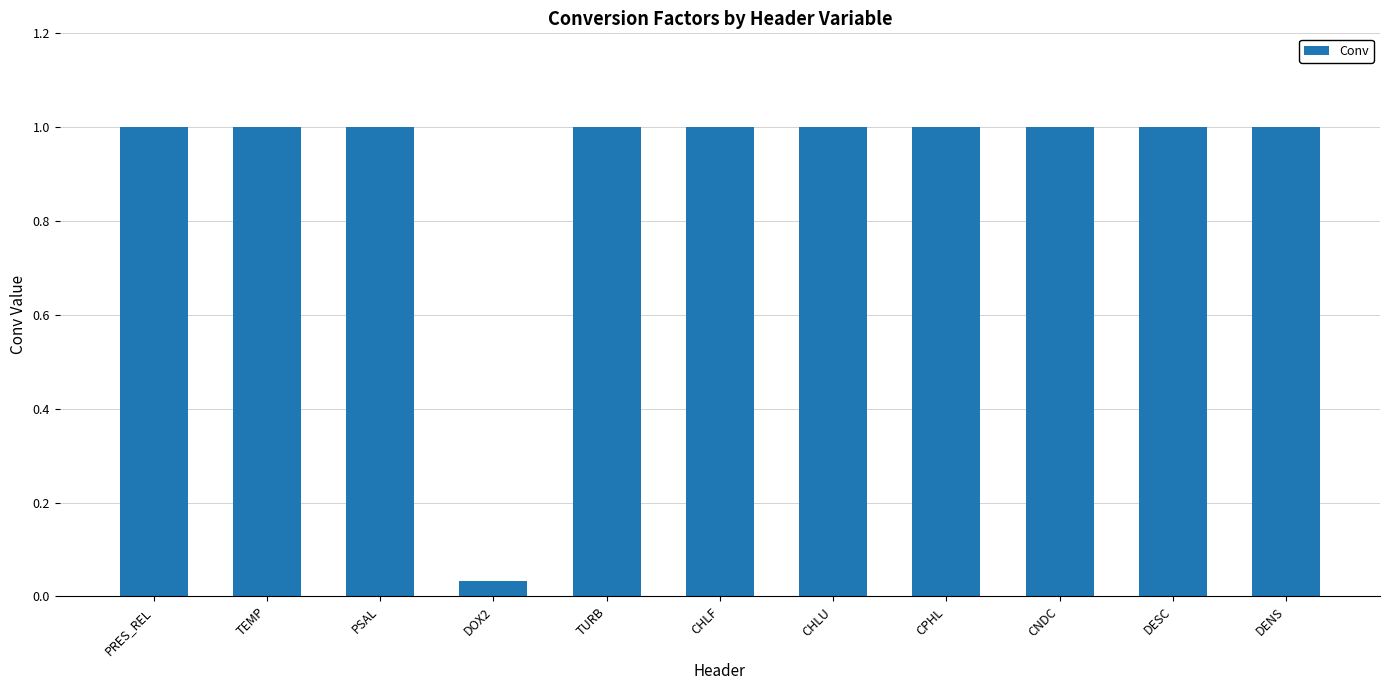

Which label corresponds to the smallest value in the chart?

DOX2